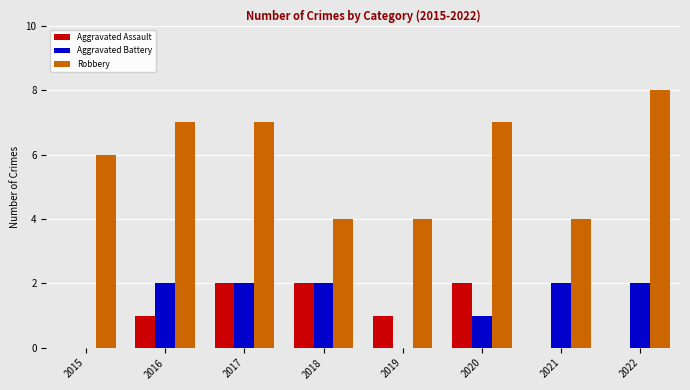

What is the maximum value for Robbery?

8